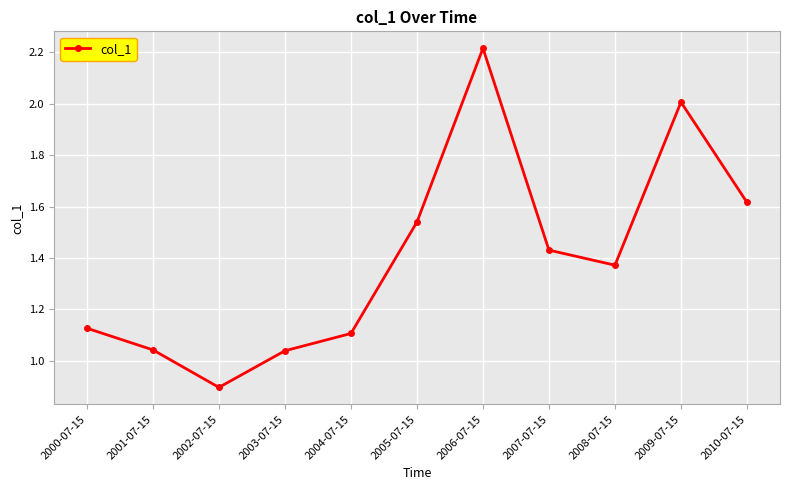

True or false: the data shows 0.6 at 2009-07-15.

False